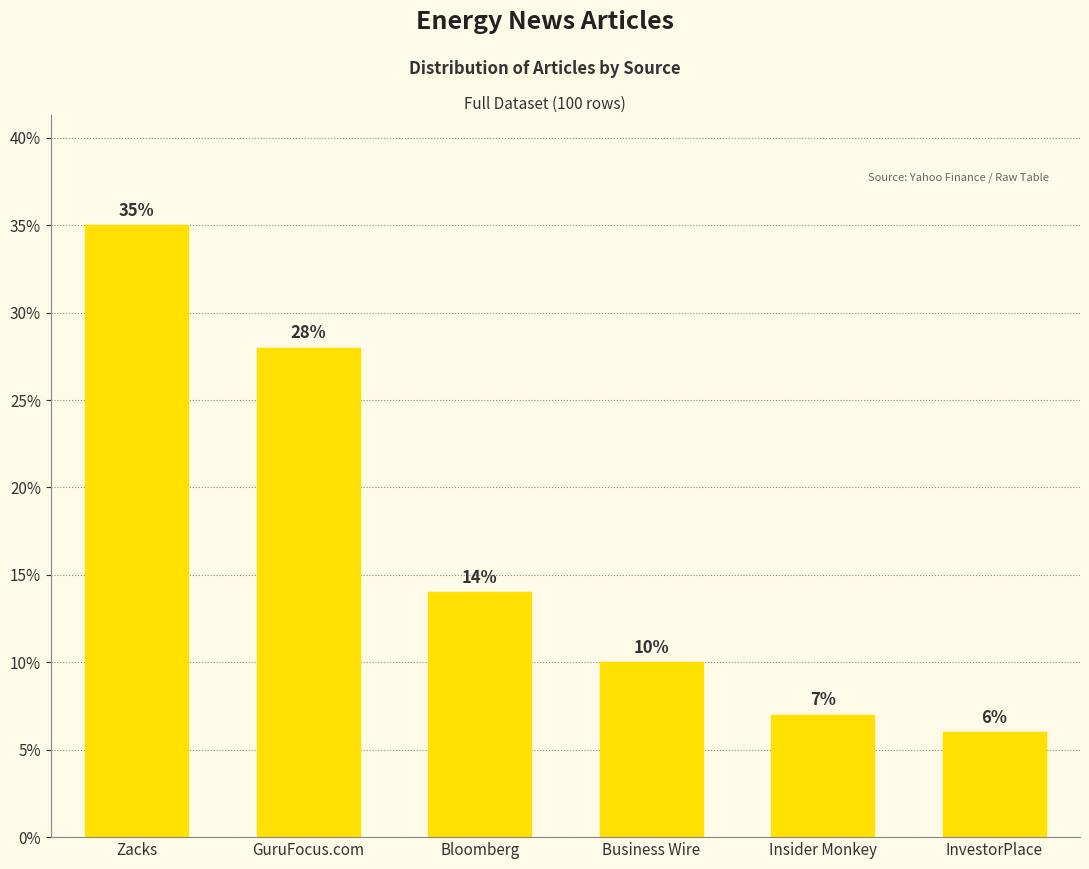

How many values are below 14?

3